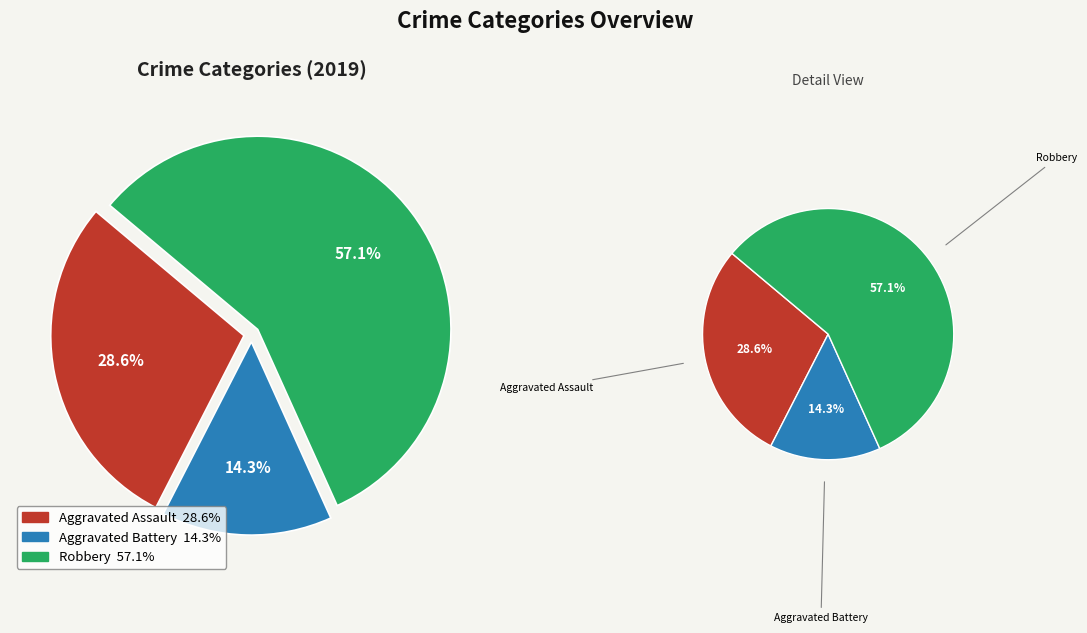

To the nearest percent, what is the difference between the Aggravated Battery and Aggravated Assault slice percentages?

14%